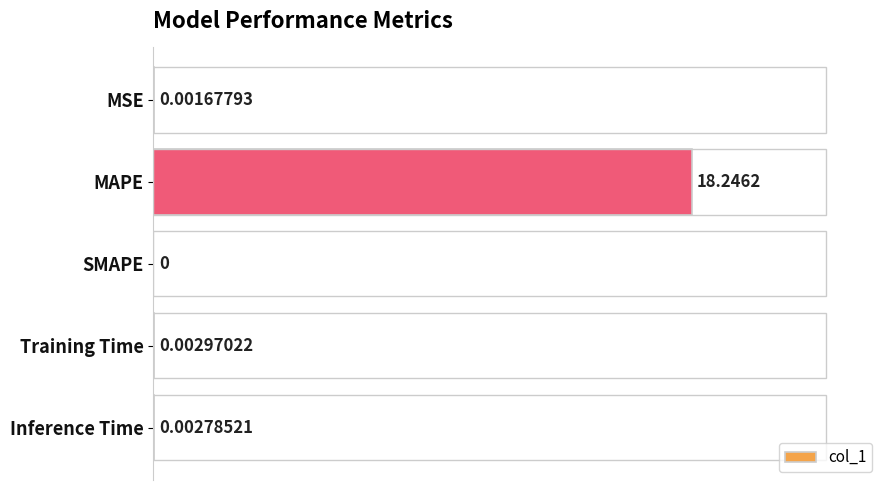

Which label corresponds to the largest value in the chart?

MAPE